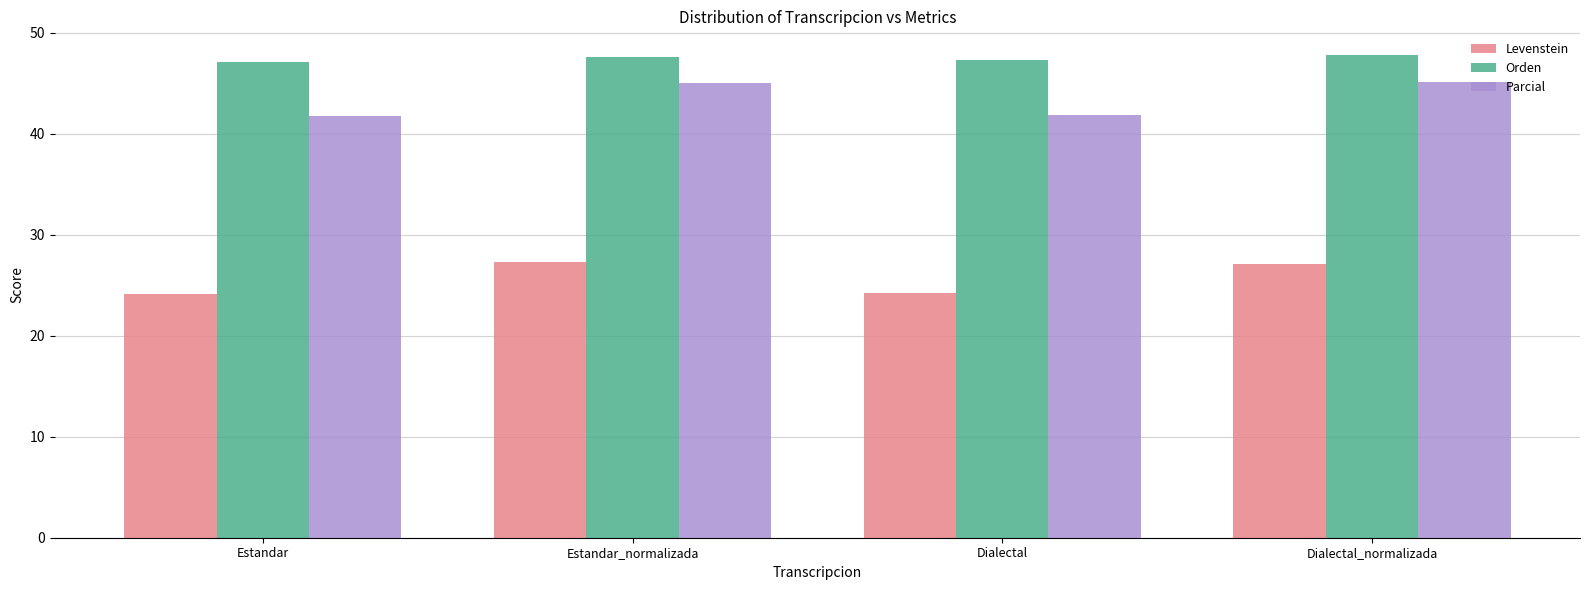

What is the smallest value displayed?

24.1